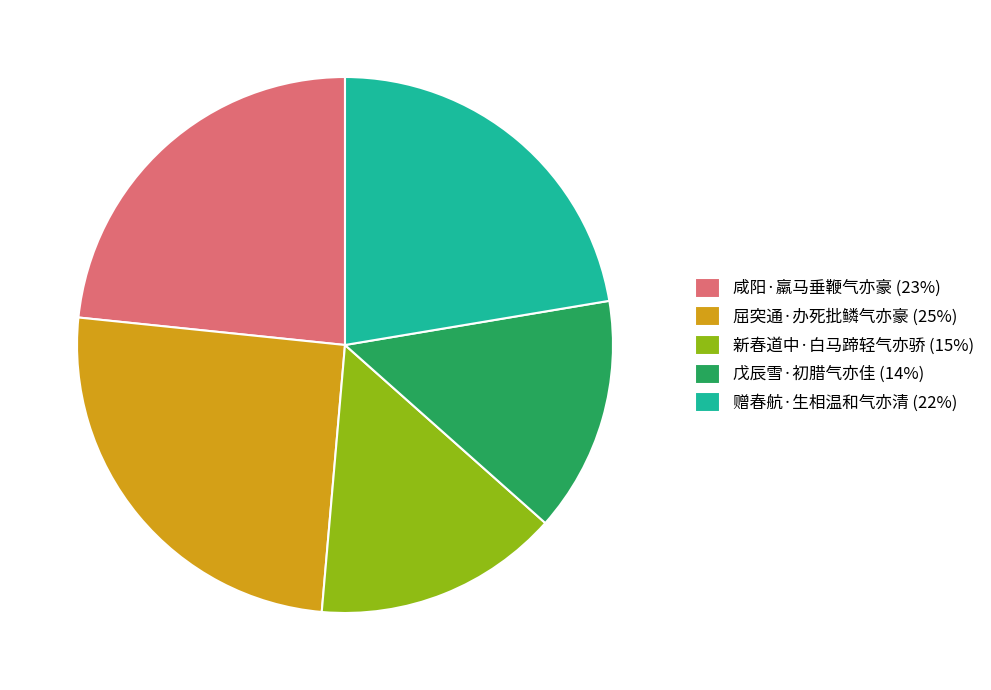

The 戊辰雪·初腊气亦佳 slice represents 14% of the pie. True or false?

True